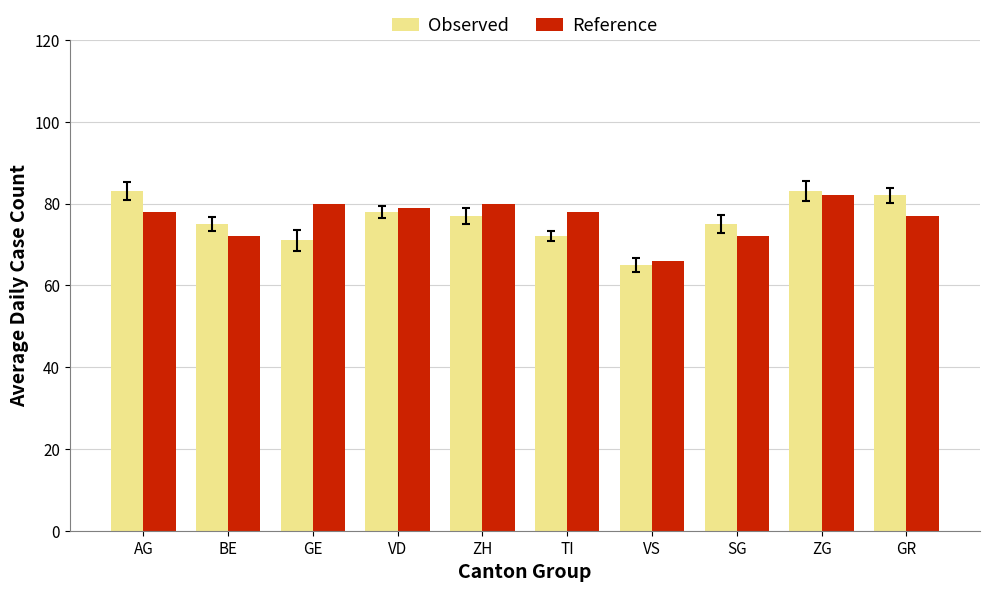

What is the value of the Observed bar at the 1st from the left?

83